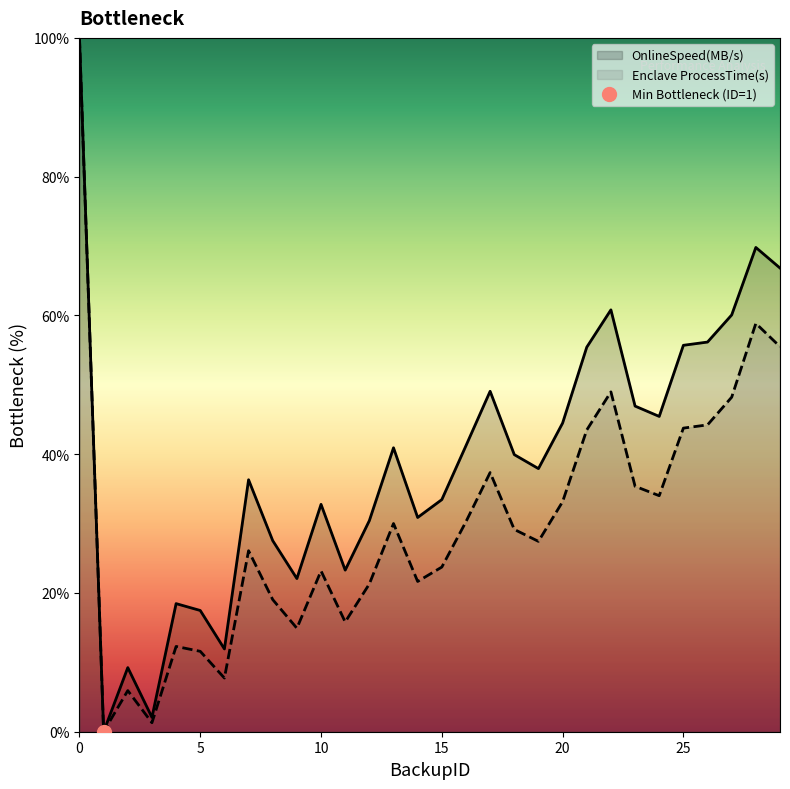

Is the value of OnlineSpeed(MB/s) at 19 greater than the value of Enclave ProcessTime(s) at 17?

Yes